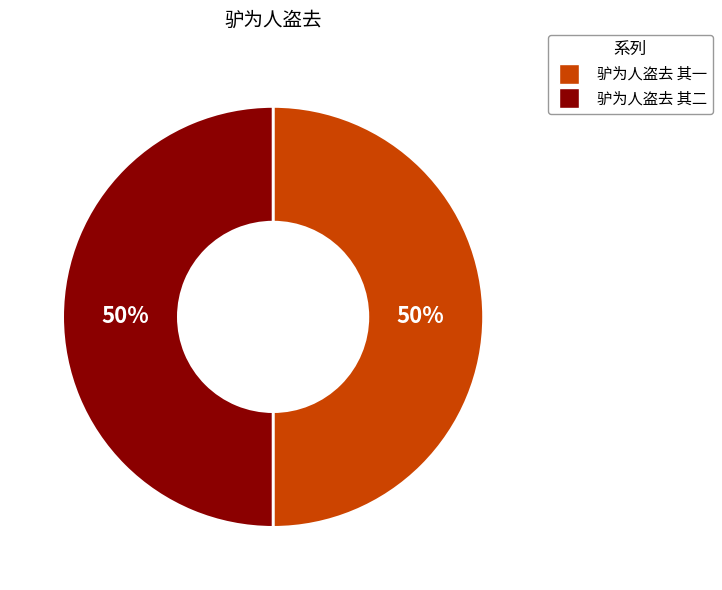

Count the number of slices in the pie.

2